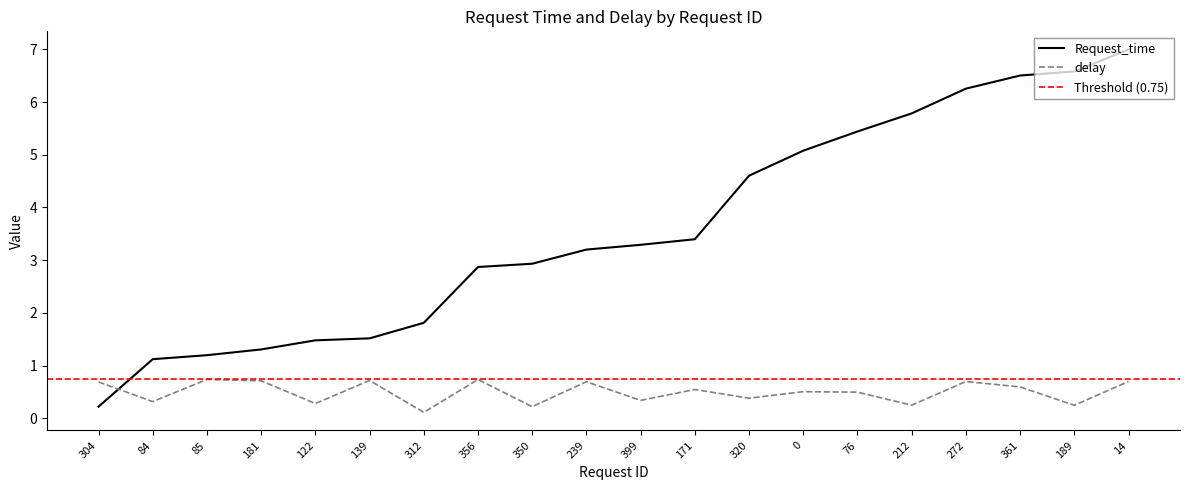

What is the total value across all series at 356?

3.6